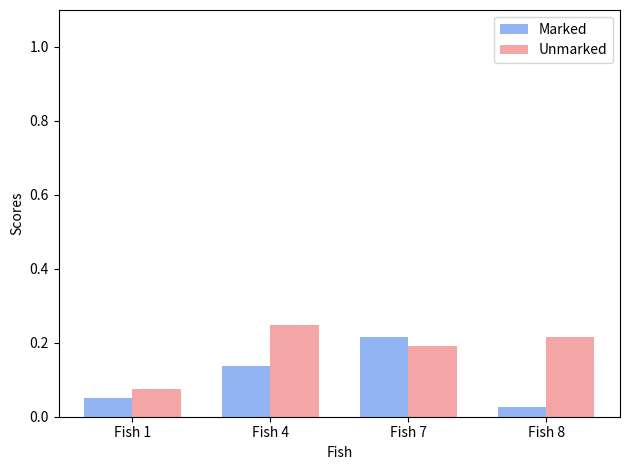

At which label does Marked reach its minimum?

Fish 8